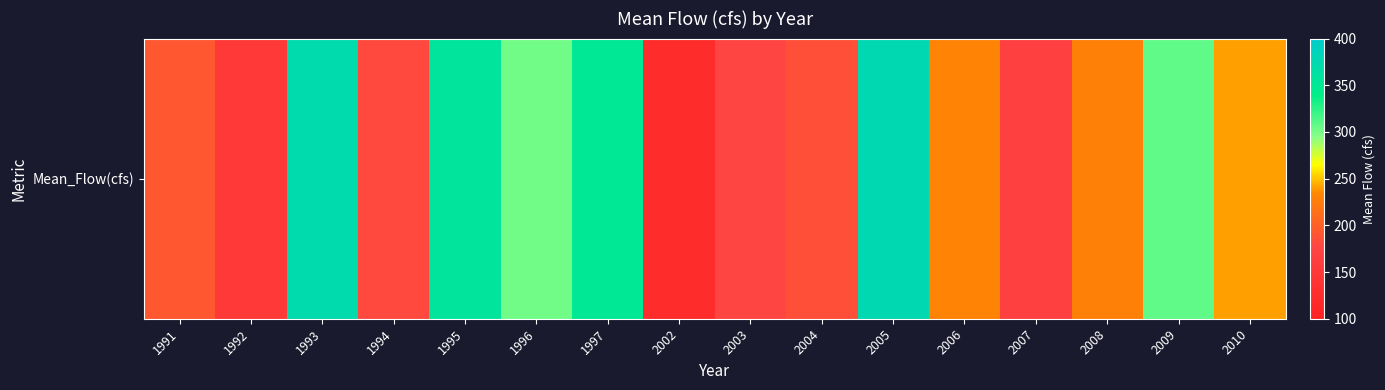

Is it true that the value at 2008 is 157.5?

False